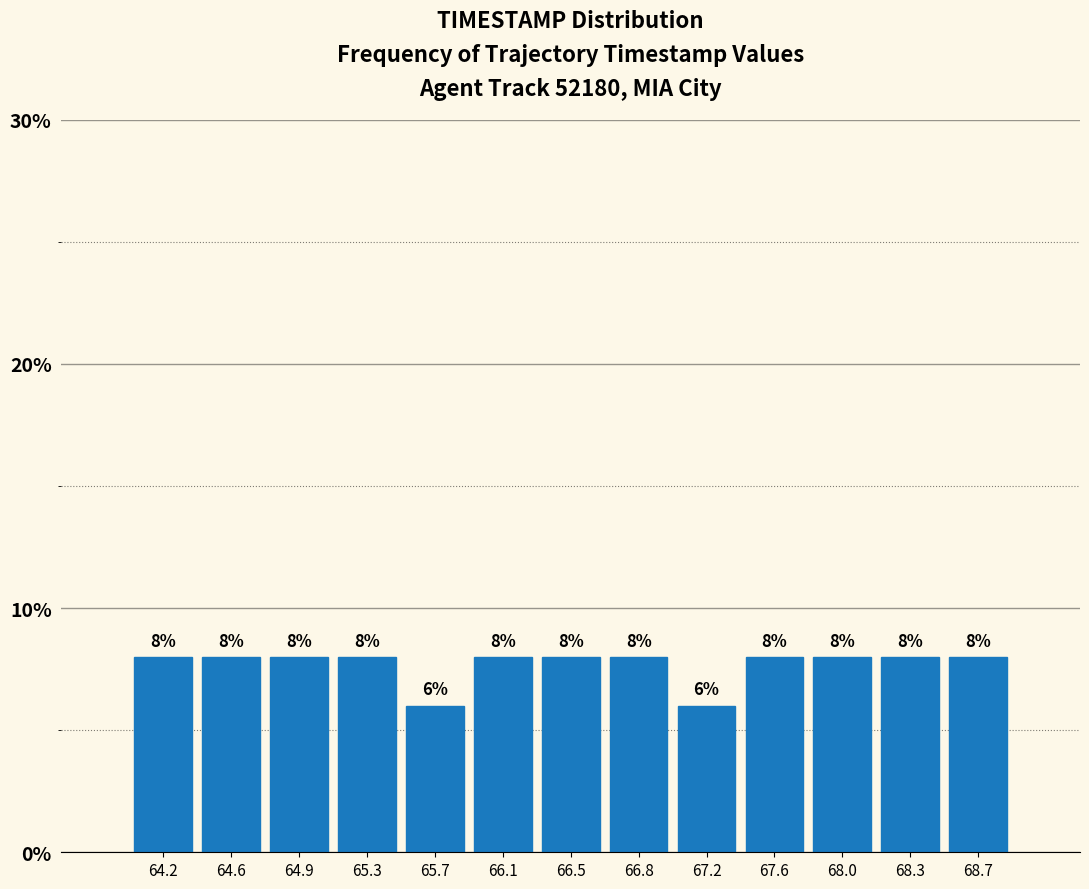

Reading left to right, list every bar in this chart as the range it spans on the x-axis followed by its height. The bar edges are not printed on the chart, so give them approximately, as read against the axis.

64.00 to 64.40: 8
64.40 to 64.75: 8
64.75 to 65.15: 8
65.15 to 65.50: 8
65.50 to 65.90: 6
65.90 to 66.25: 8
66.25 to 66.65: 8
66.65 to 67.00: 8
67.00 to 67.40: 6
67.40 to 67.75: 8
67.75 to 68.15: 8
68.15 to 68.50: 8
68.50 to 68.90: 8